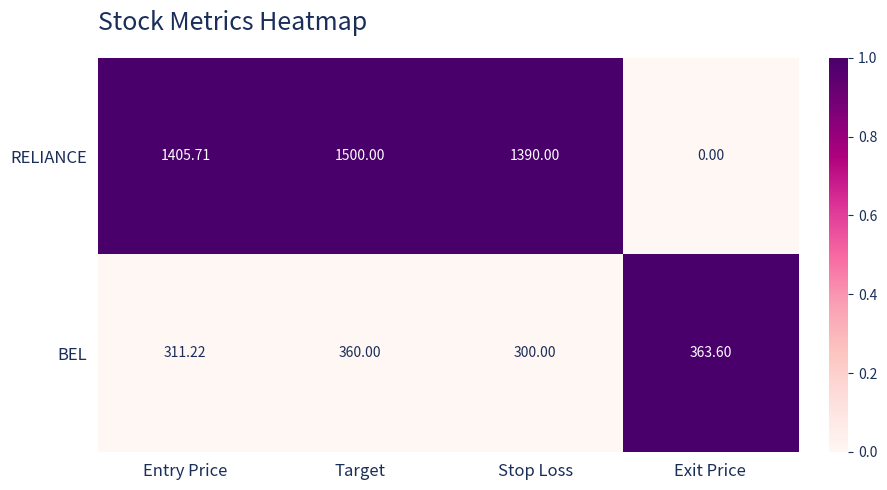

At which label does BEL reach its peak?

Exit Price